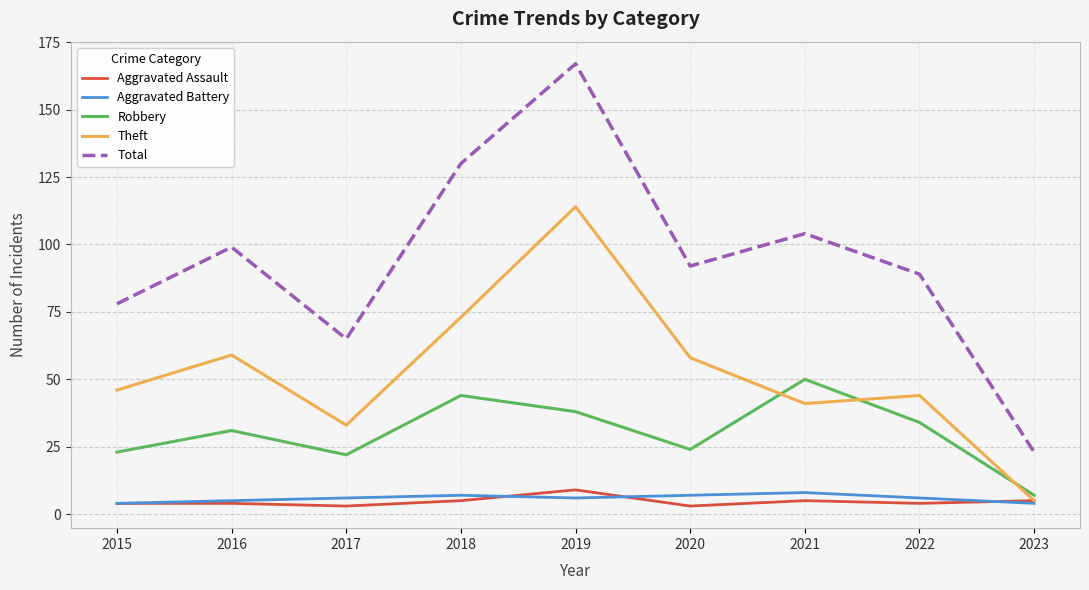

What is the difference between the maximum and minimum values in the Aggravated Battery series?

4